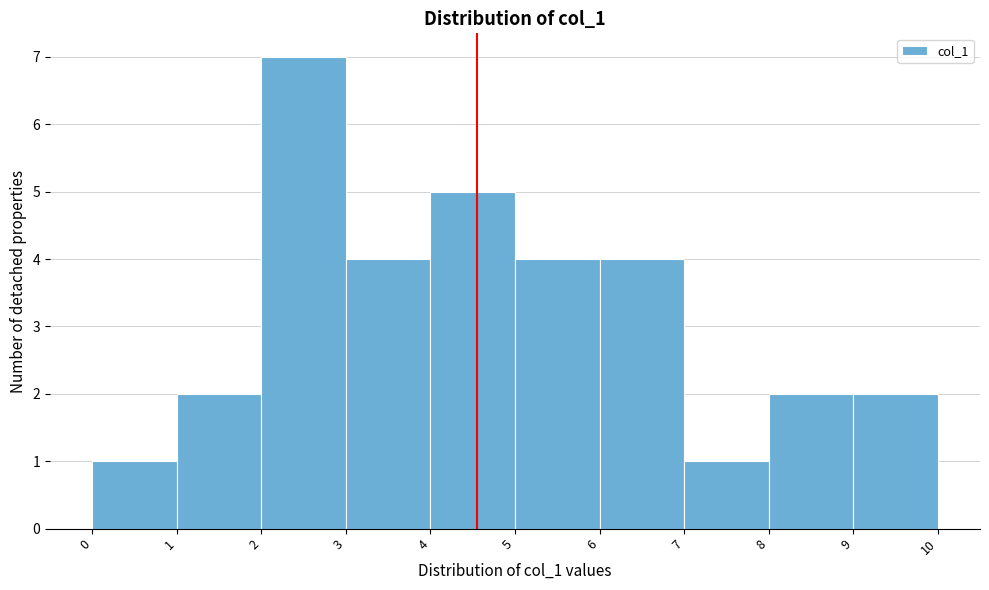

Reading left to right, list every bar in this chart as the range it spans on the x-axis followed by its height. The values are not printed on the chart, so give them approximately, as read against the axis.

0 to 1: 1
1 to 2: 2
2 to 3: 7
3 to 4: 4
4 to 5: 5
5 to 6: 4
6 to 7: 4
7 to 8: 1
8 to 9: 2
9 to 10: 2